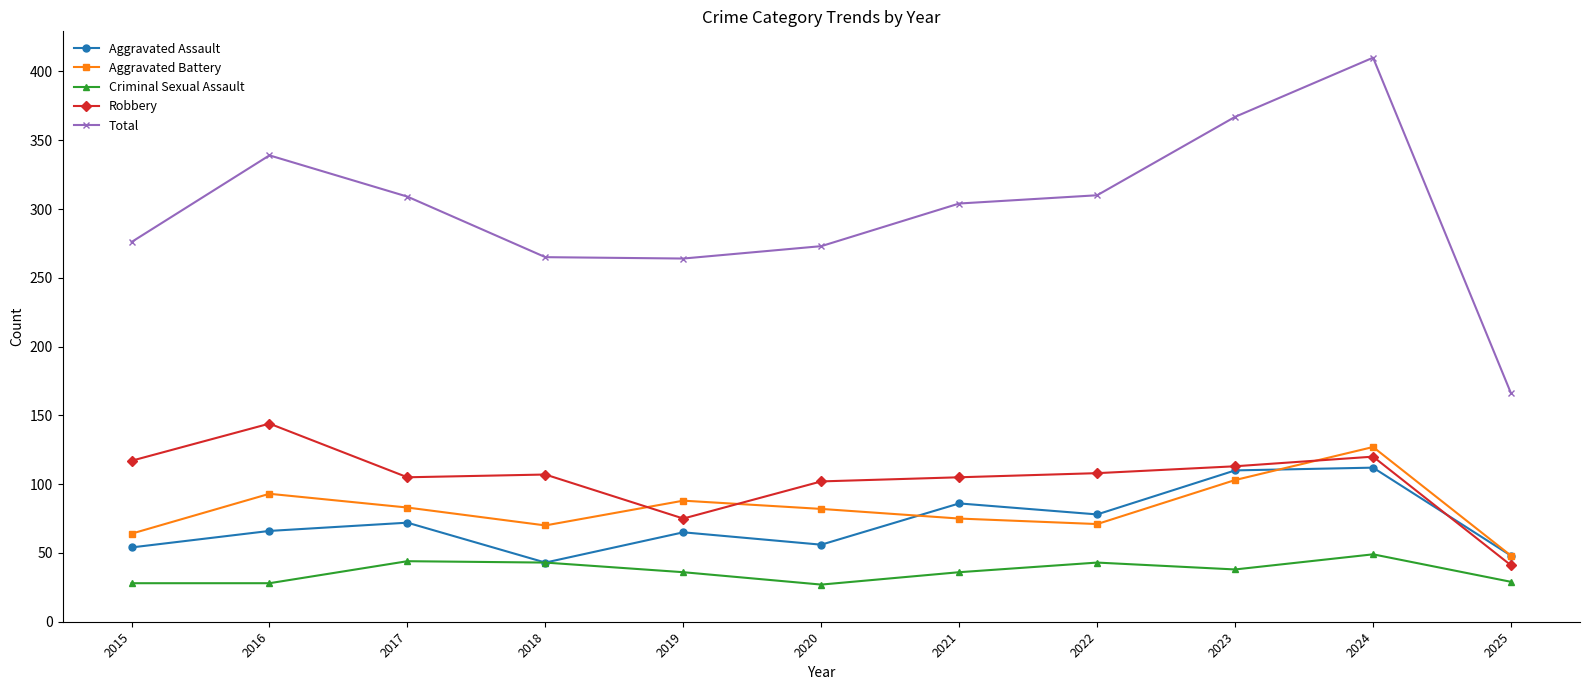

Which series has the largest range (max minus min)?

Total